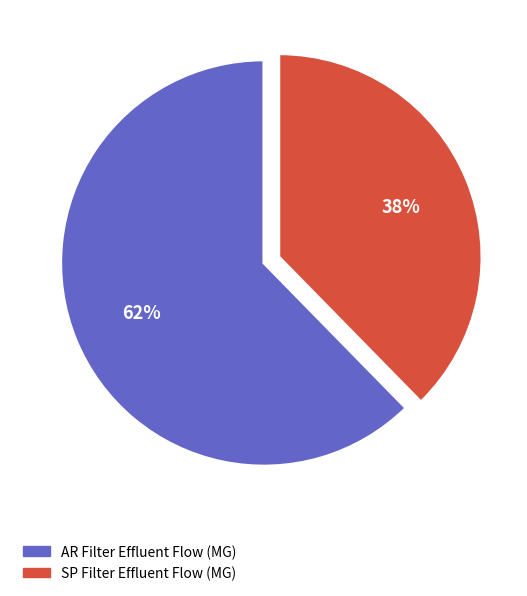

The SP Filter Effluent Flow (MG) slice represents 33% of the pie. True or false?

False